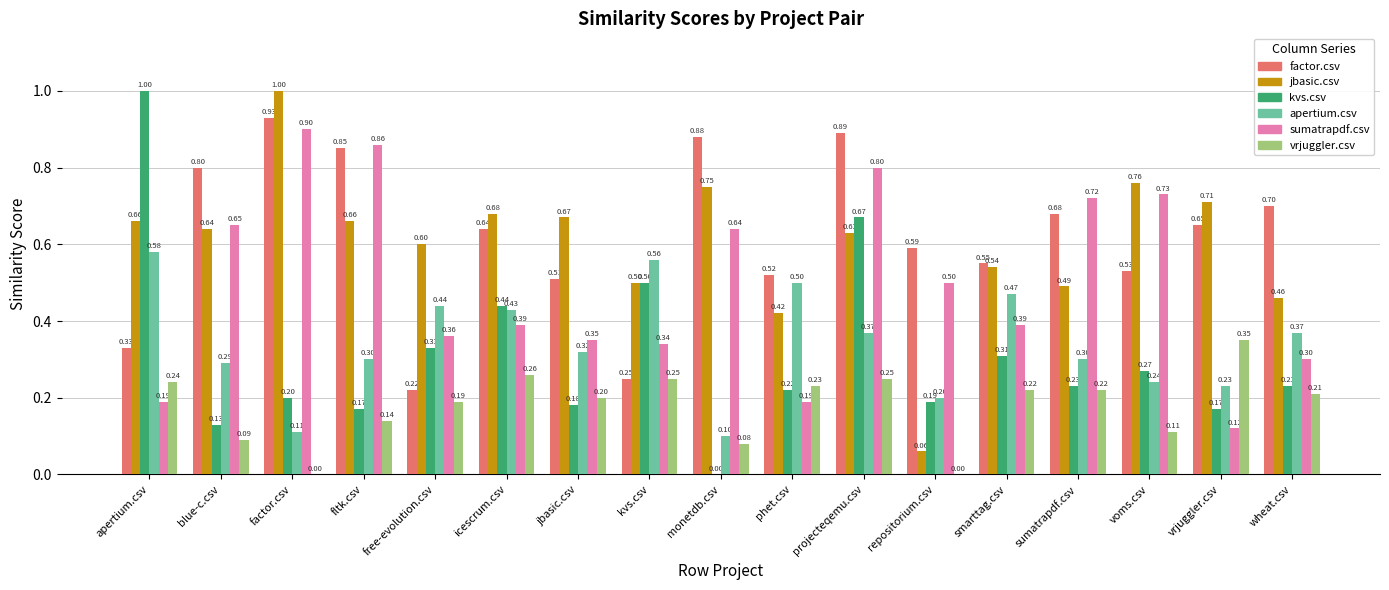

What is the sum of the apertium.csv values at free-evolution.csv and projecteqemu.csv?

0.8